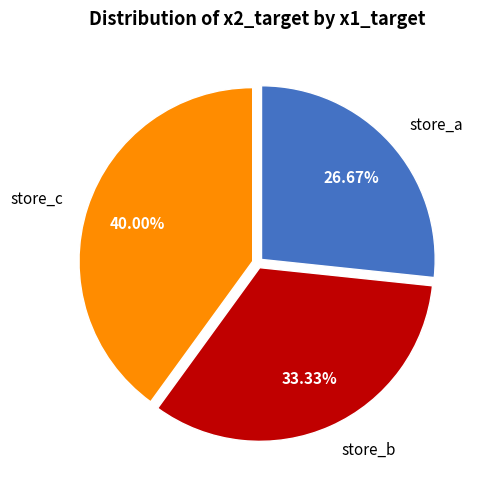

Is 1 the majority of the pie?

No